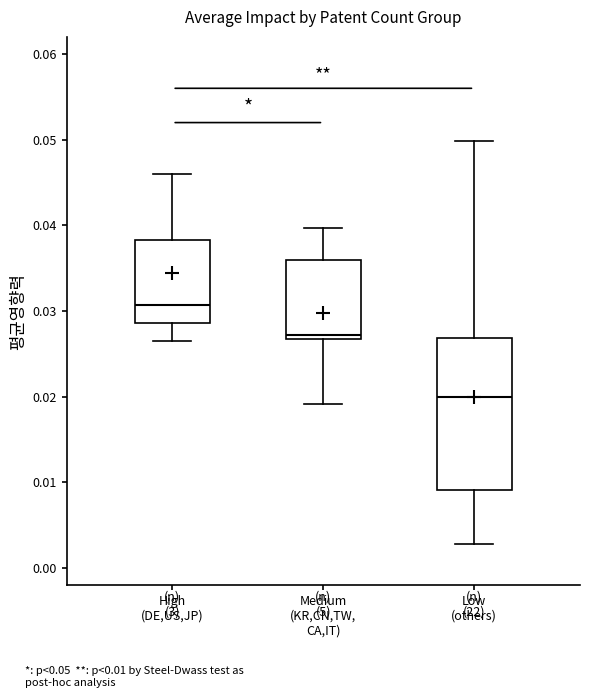

Which box has the highest median line?

High (DE,US,JP)